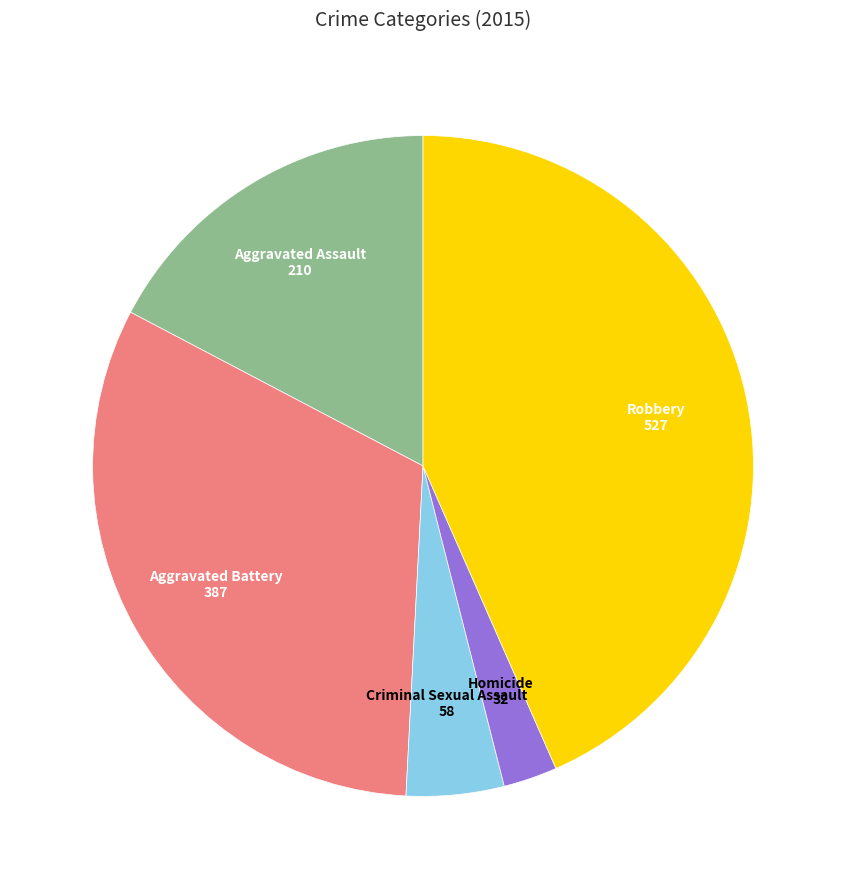

Combined, do Aggravated Battery and Homicide account for over 50%?

No